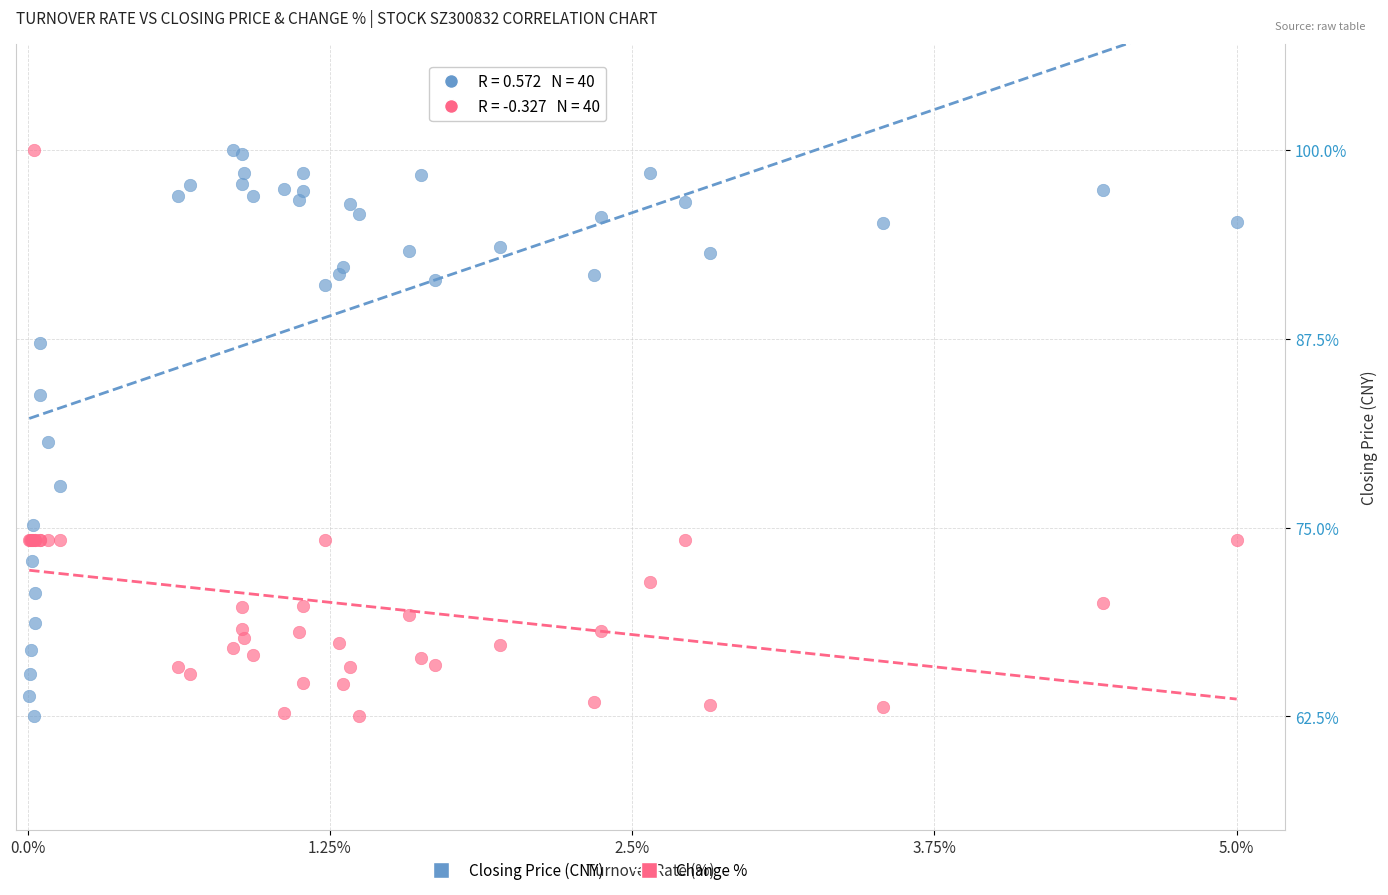

What is the X range (max minus min) for the scatter plot?

5.0